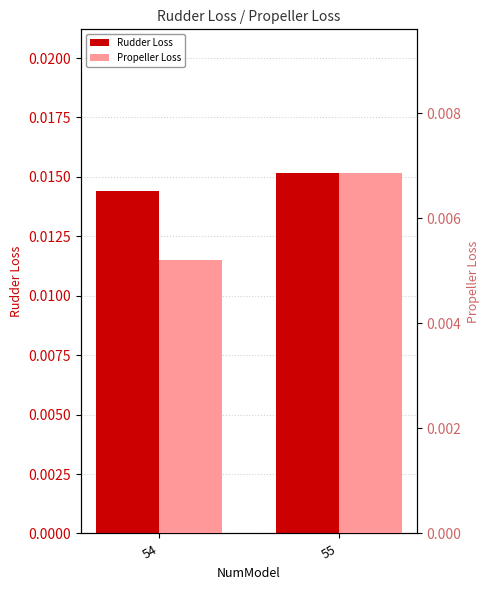

Between 54 and 55, which series saw the biggest shift?

Propeller Loss